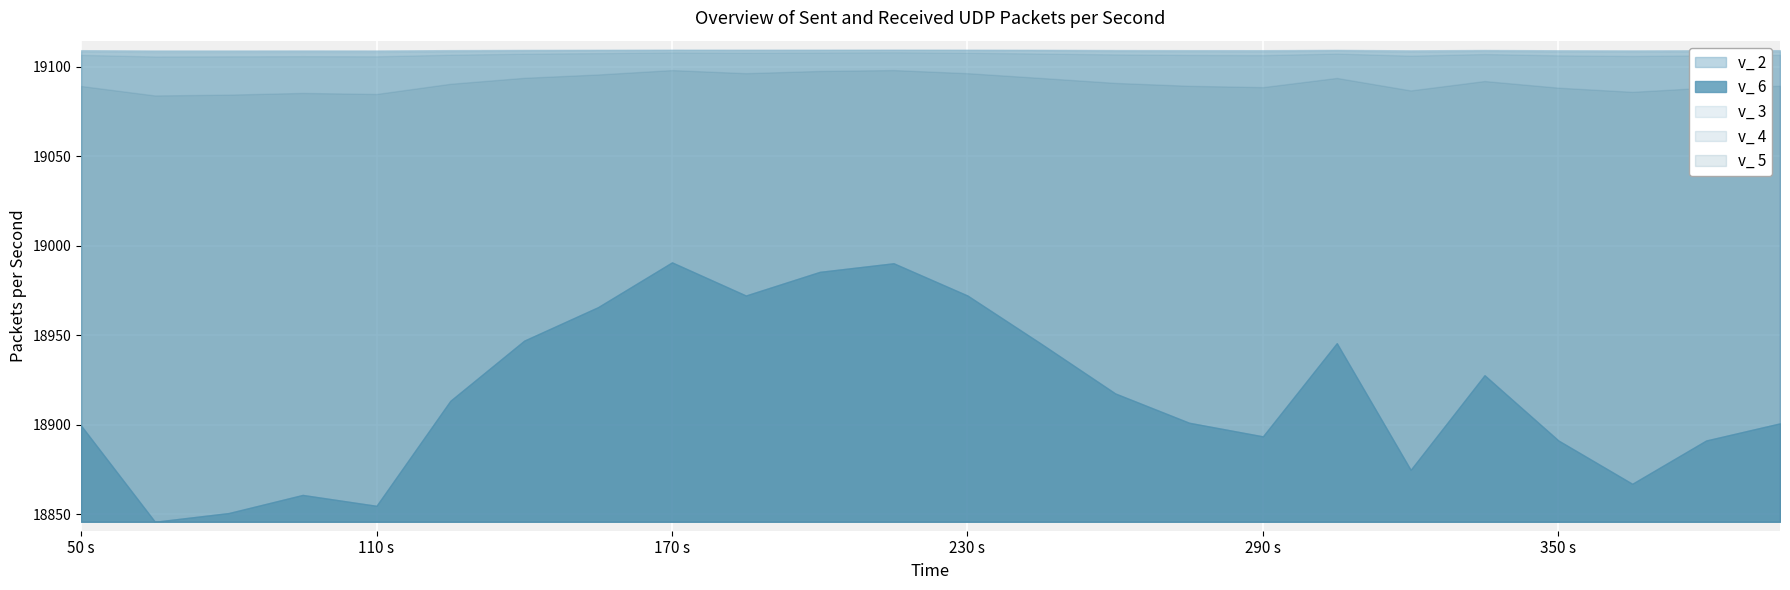

Where is the first local maximum for v_ 5?

1